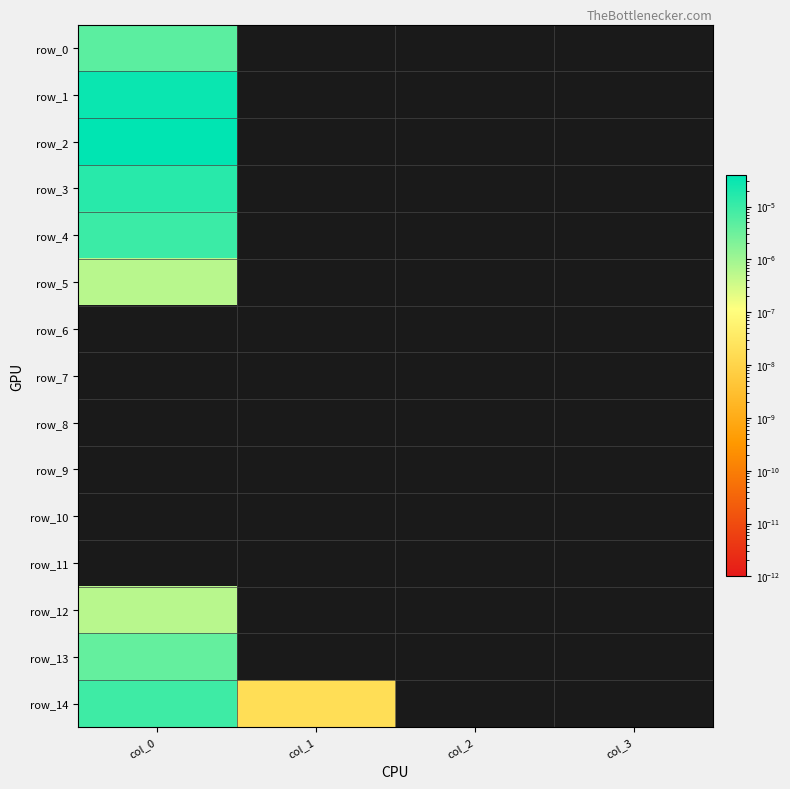

List the series in order of their peak value, highest first.

row_2, row_1, row_3, row_4, row_14, row_0, row_13, row_5, row_12, row_6, row_7, row_8, row_9, row_10, row_11